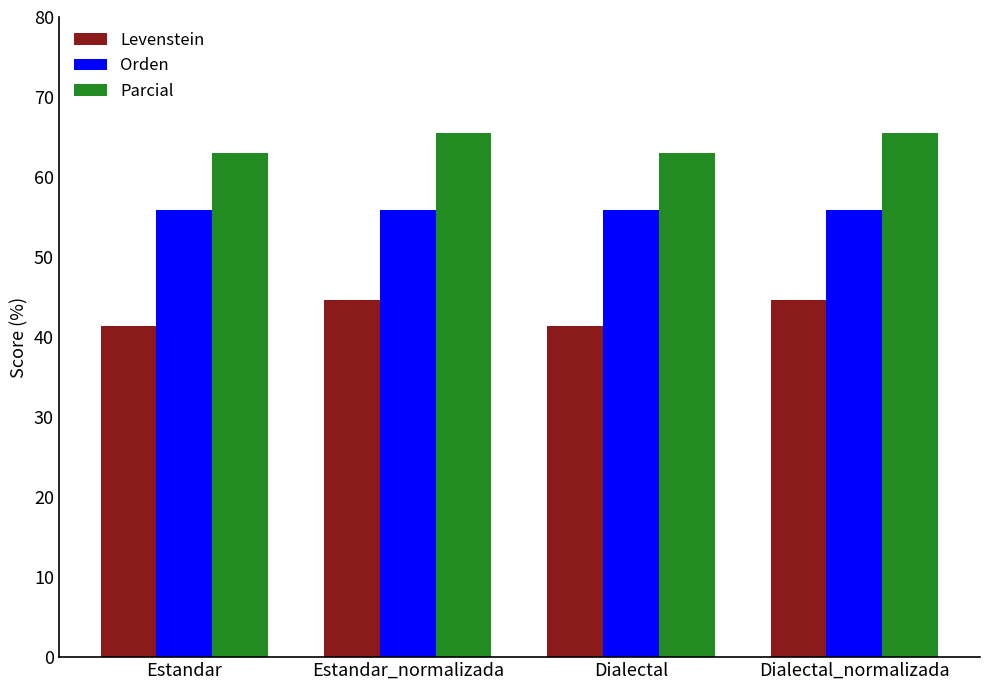

What is the value of the Levenstein bar at the 2nd from the left?

44.6